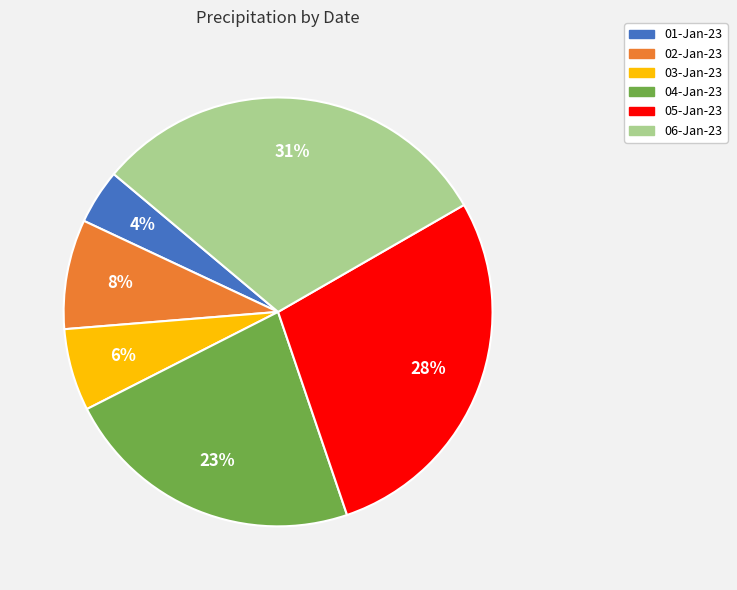

How many segments does this pie chart have?

6